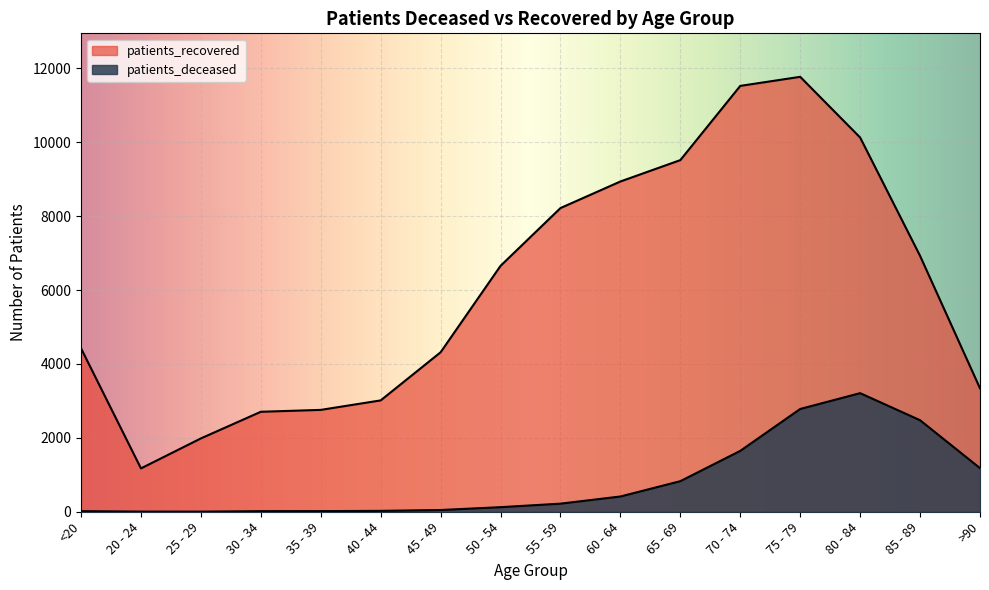

Reading left to right, transcribe all the data shown in this chart.

patients_deceased: 16	4	3	16	17	24	47	124	219	413	828	1648	2782	3210	2477	1180
patients_recovered: 4423	1173	1985	2706	2757	3014	4317	6656	8220	8939	9518	11527	11772	10129	6926	3341